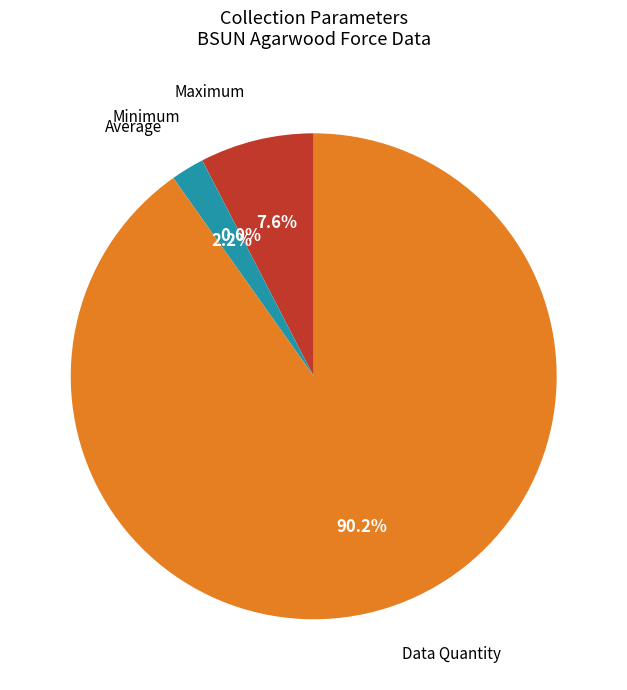

To the nearest percent, what is the combined percentage of Maximum and Average?

10%